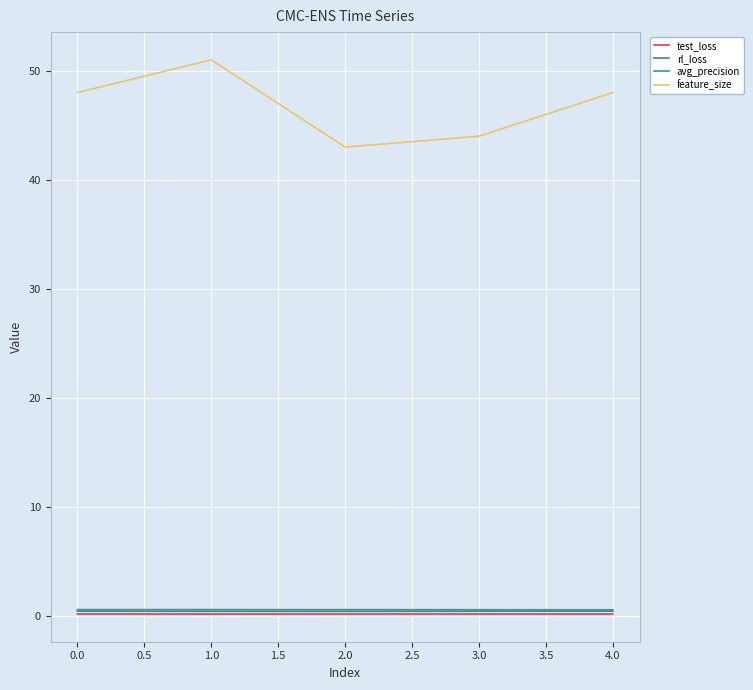

Is it true that feature_size equals 86.3 at 0.0?

False